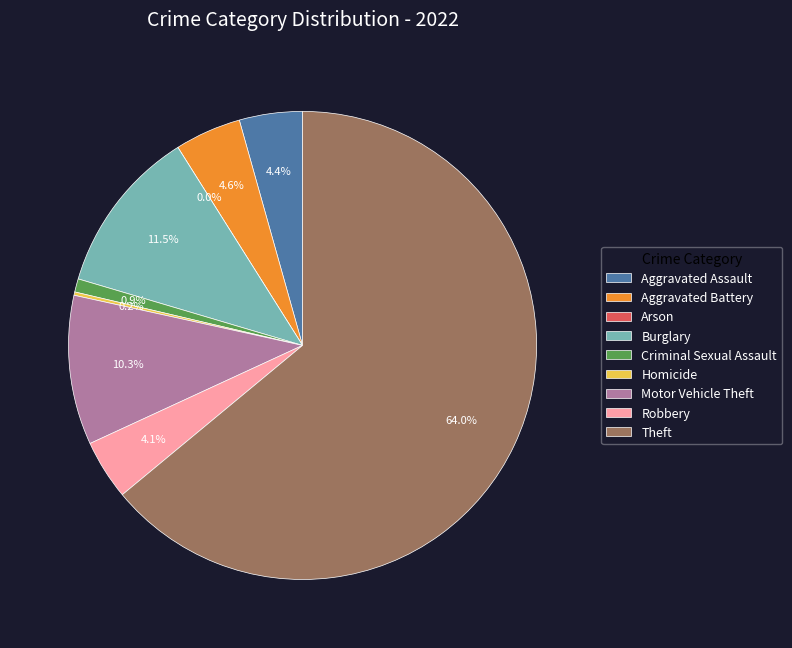

How many segments does this pie chart have?

9